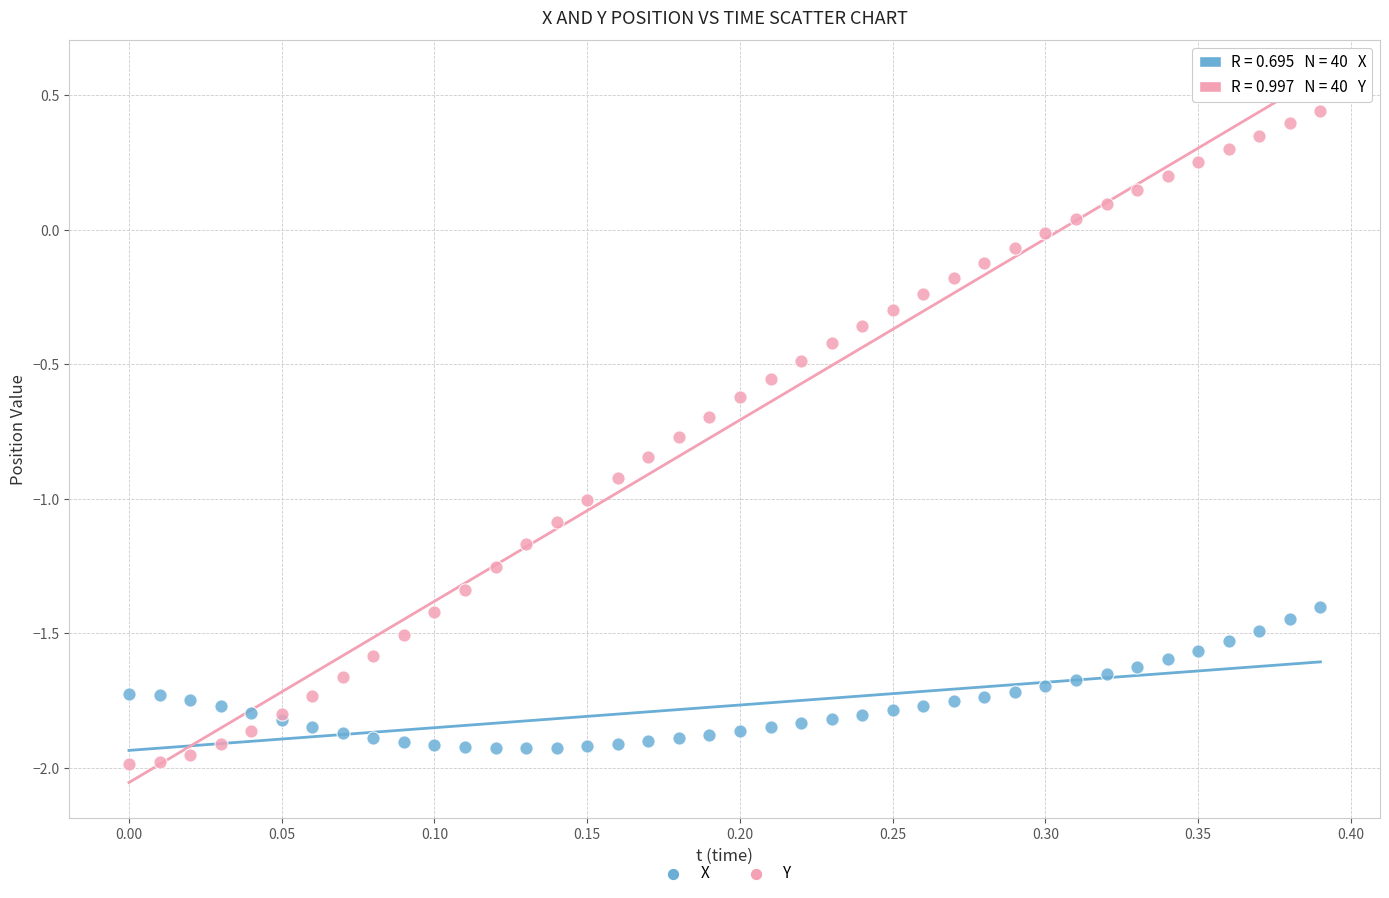

What are all the series names shown in the legend?

X, Y